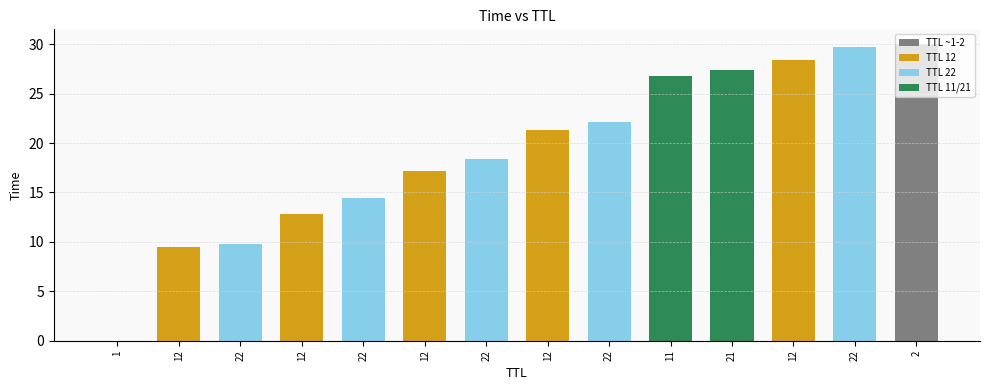

At which label does the data first exceed 21?

12